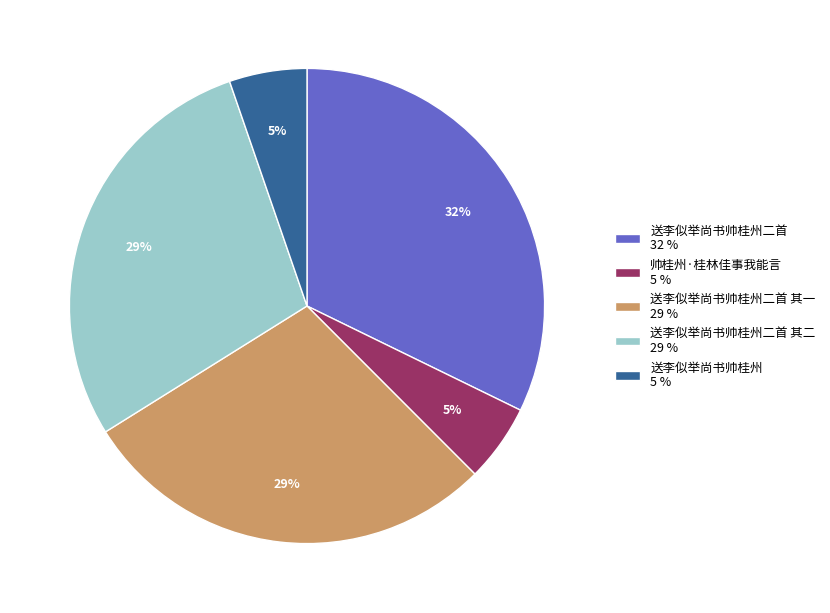

To the nearest percent, what percentage of the pie is 送李似举尚书帅桂州二首 32 %?

32%